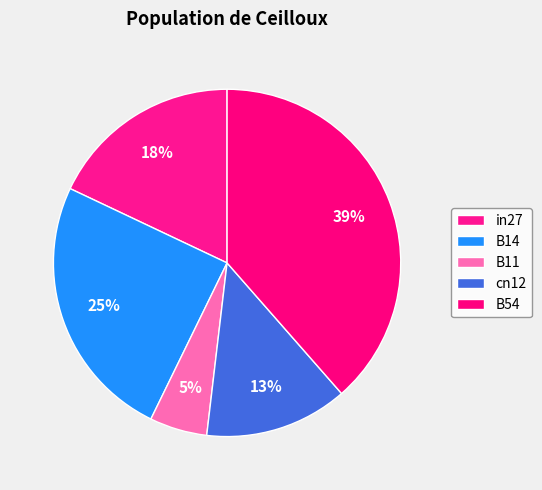

Which slice is the largest?

B54